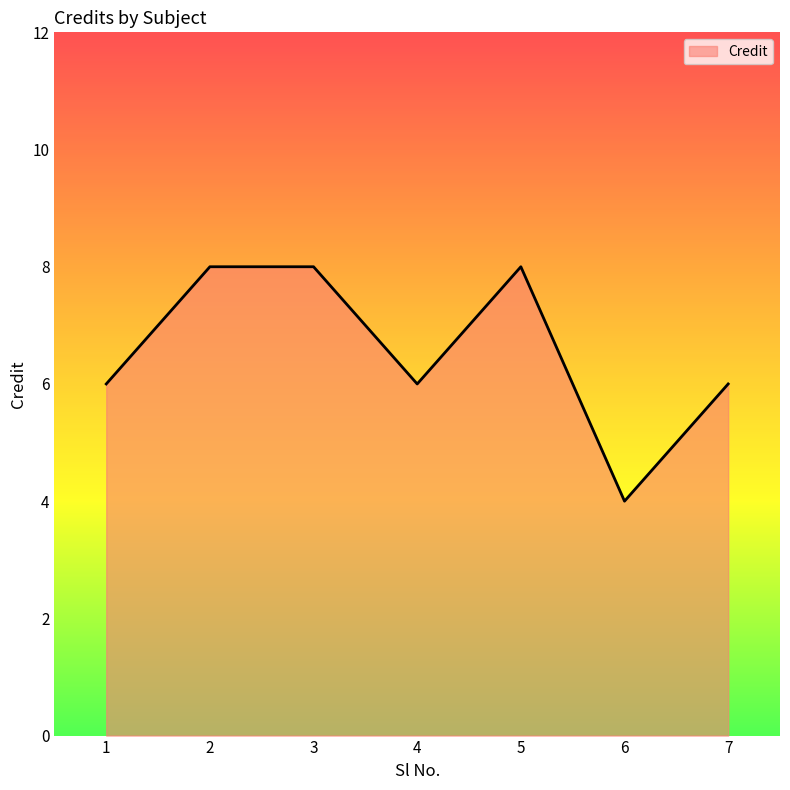

How many lines are shown in the chart?

1